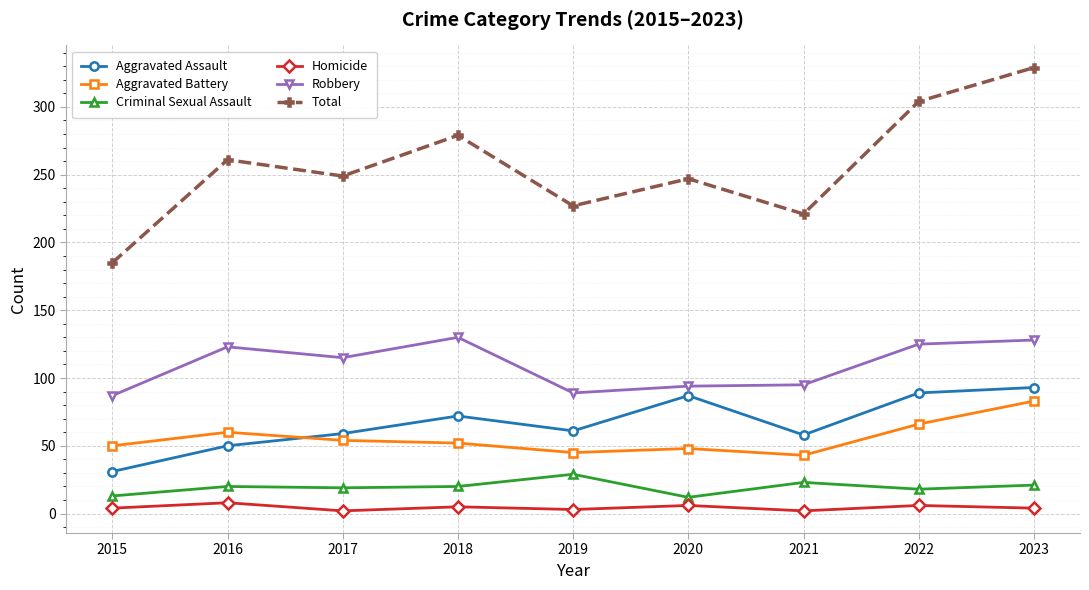

Where is the first local maximum for Aggravated Battery?

2016